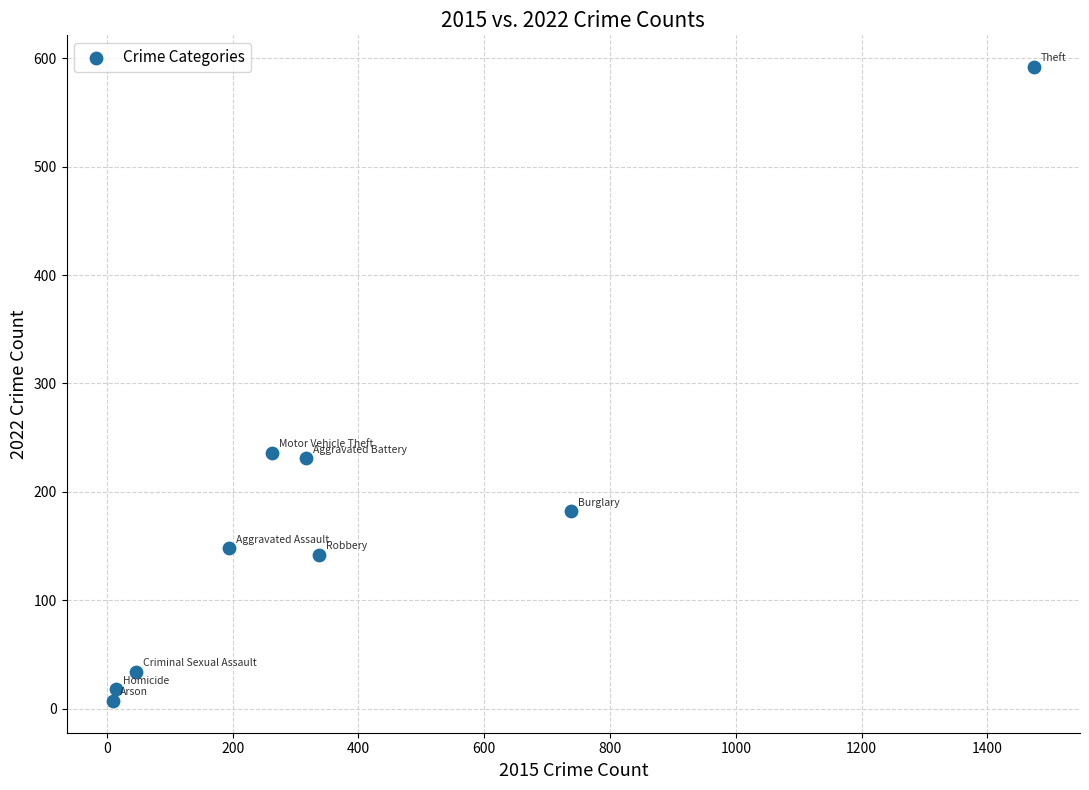

What is the range of Y values (max minus min)?

585